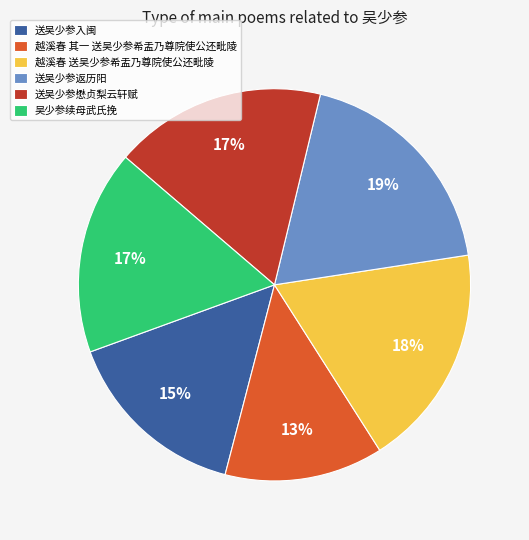

To the nearest percent, what is the average slice percentage?

17%